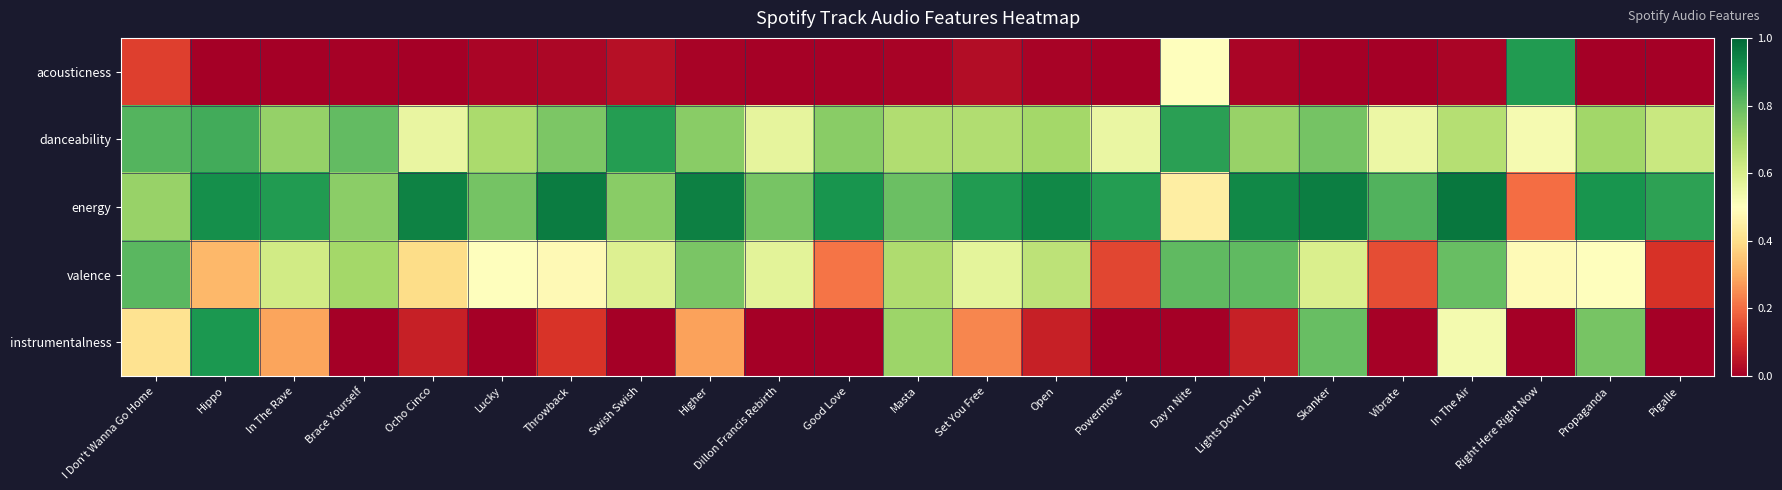

How many series are shown in this chart?

5